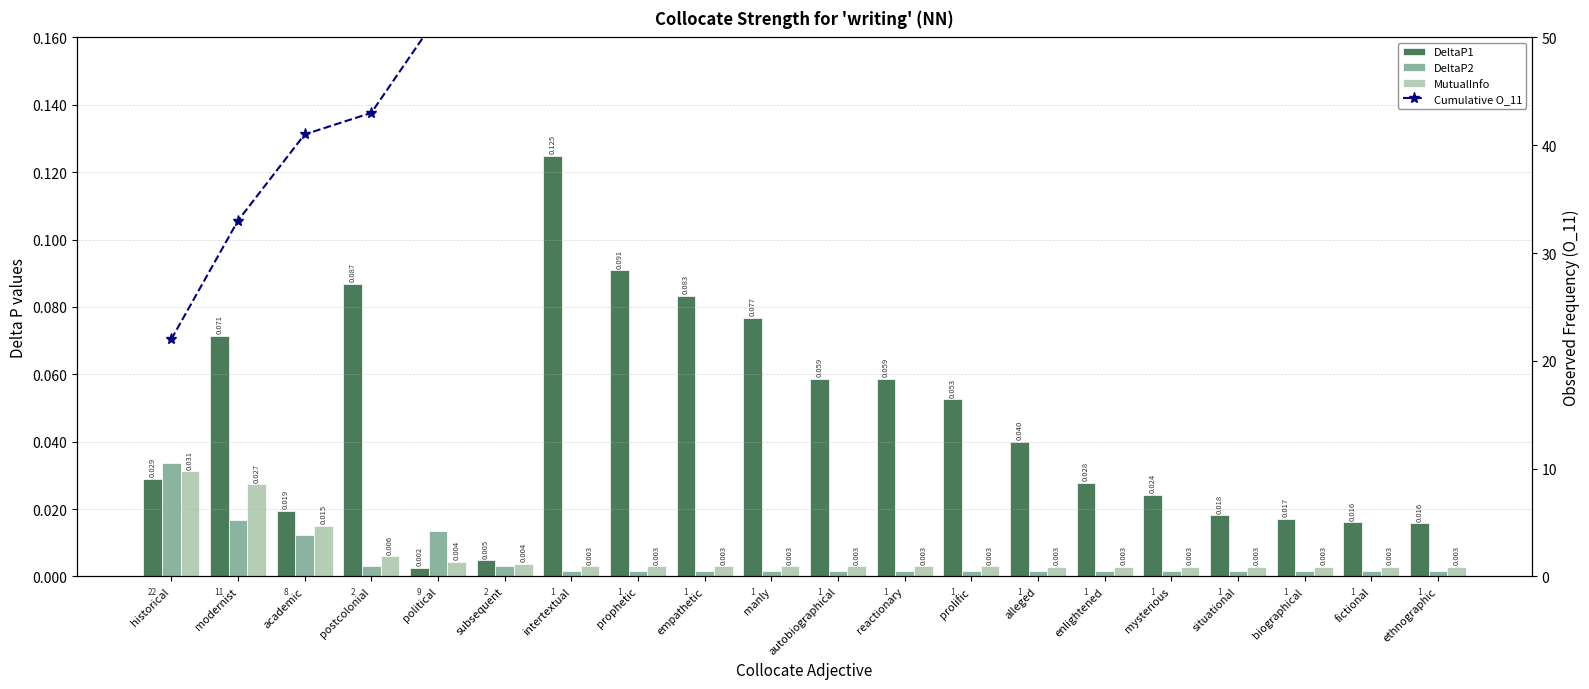

Which category has the highest value across all series?

ethnographic